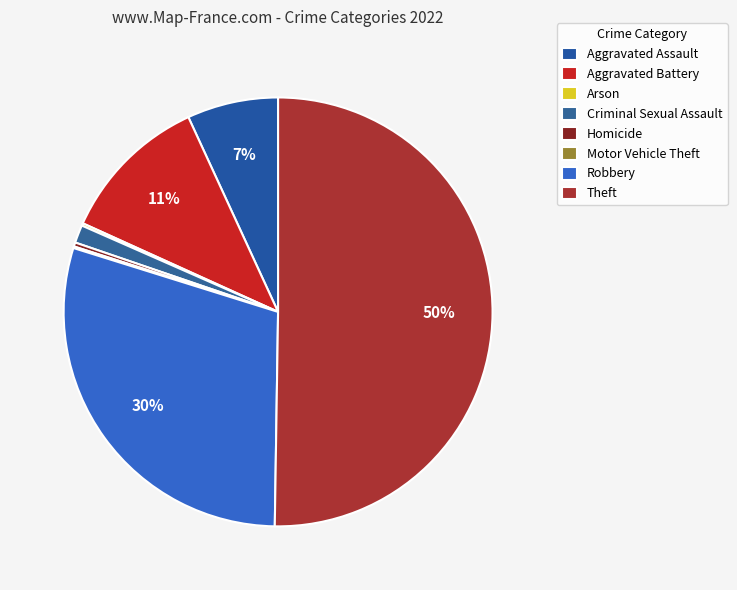

Rank the categories by value from highest to lowest.

Theft, Robbery, Aggravated Battery, Aggravated Assault, Criminal Sexual Assault, Homicide, Arson, Motor Vehicle Theft